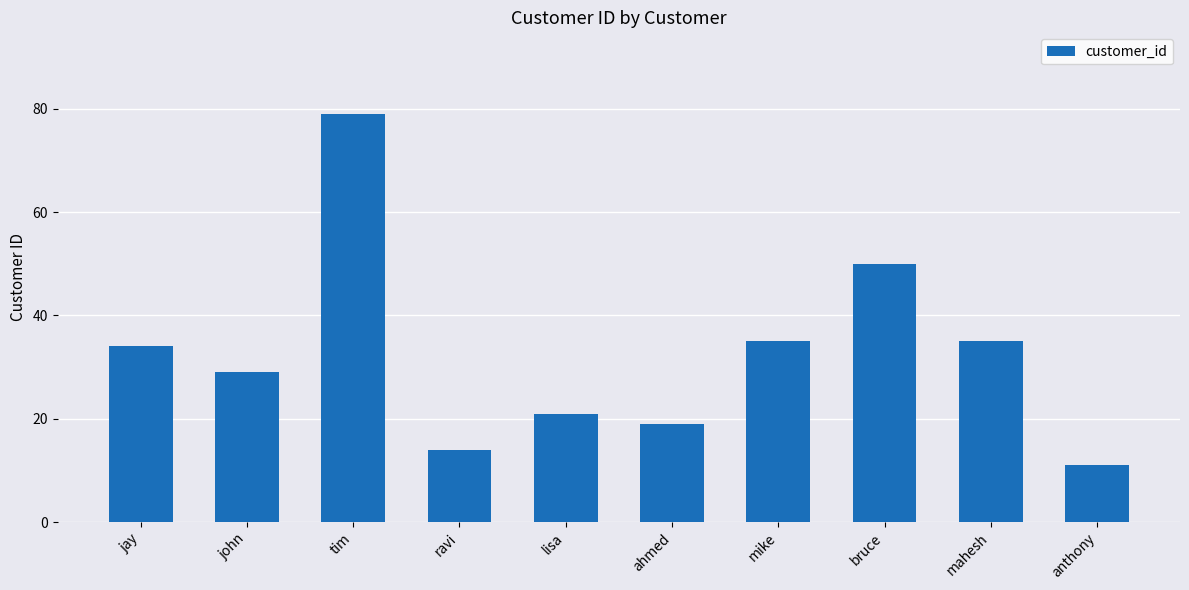

Is it true that the value at bruce is 50?

True